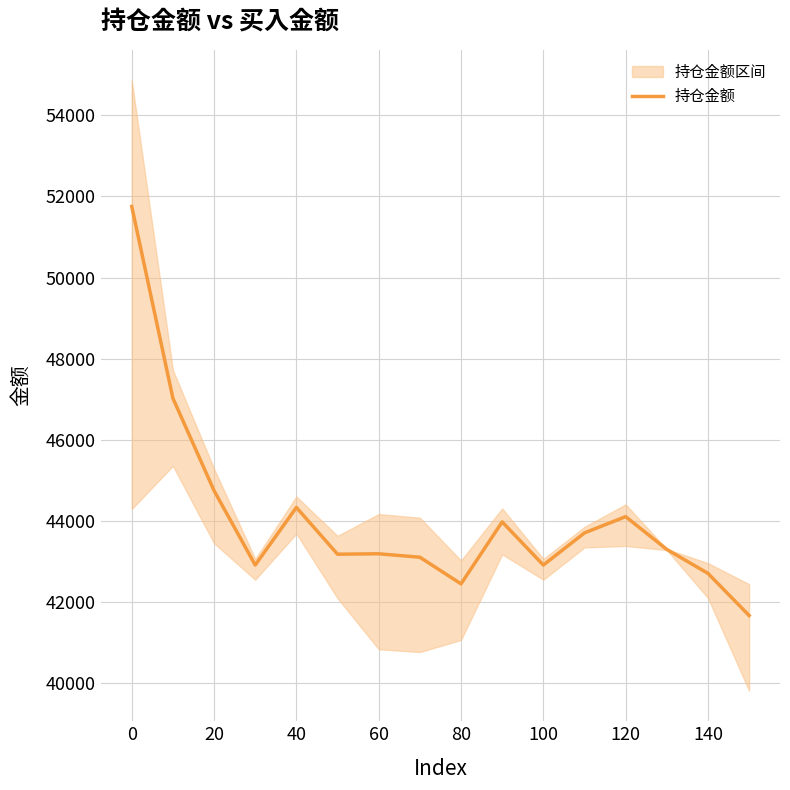

What is the lowest value of the 持仓金额 series?

41664.8